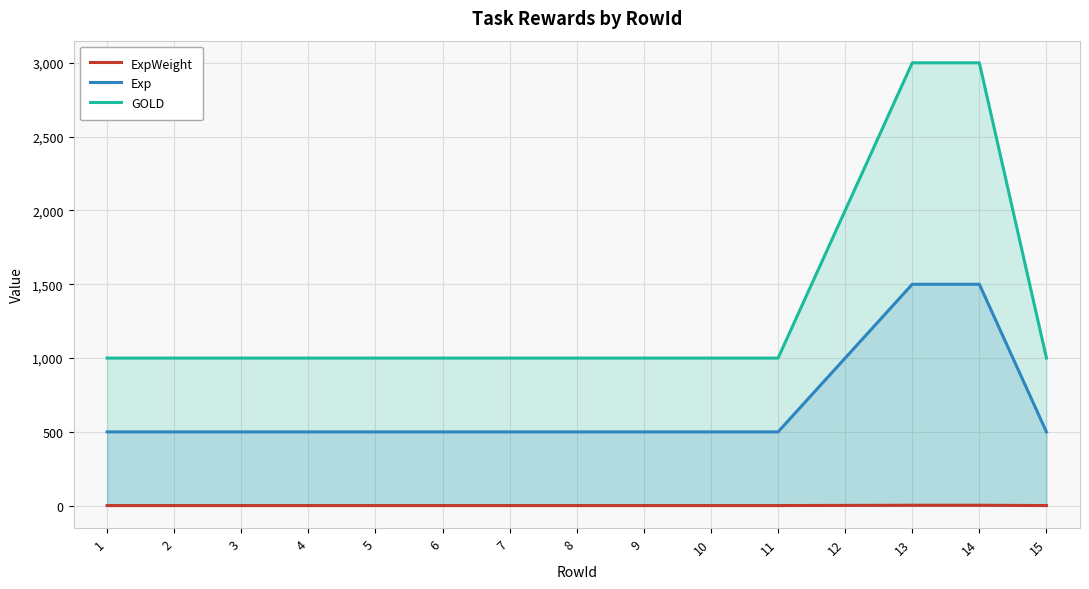

Which series has the widest spread of values?

GOLD